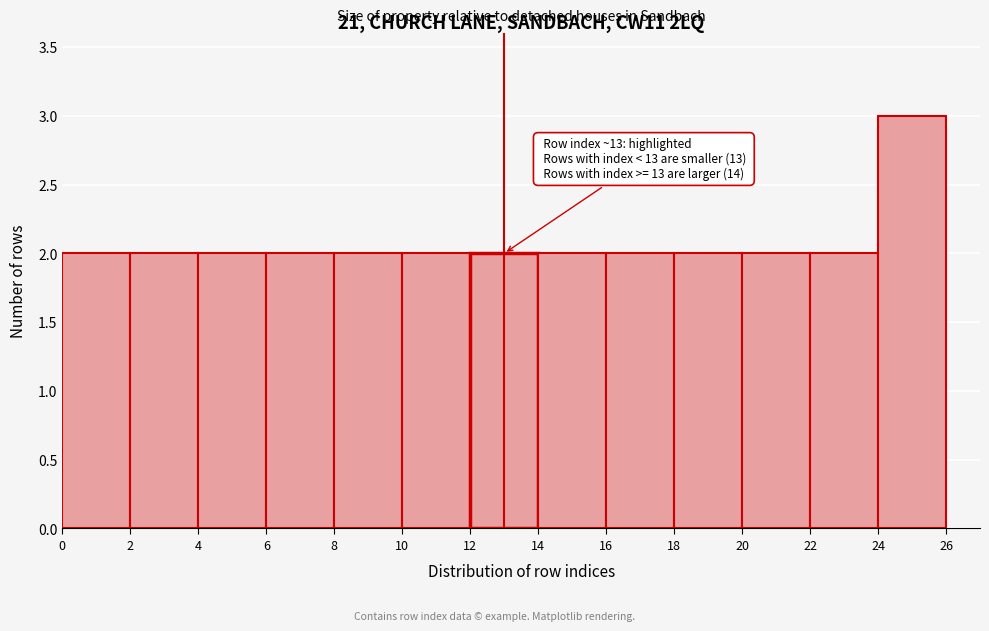

Which range on the x-axis has the tallest bar?

24 to 26